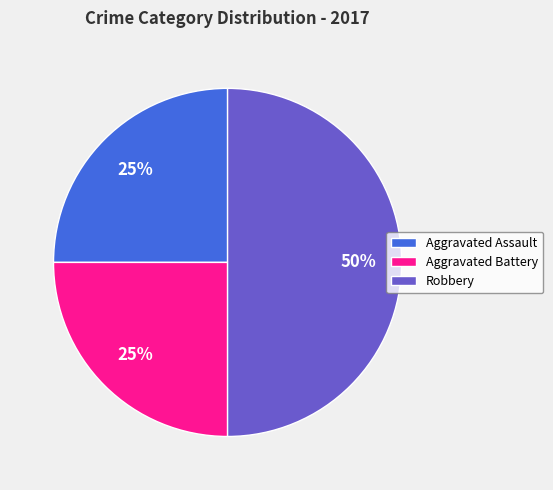

To the nearest percent, what is the difference between the Robbery and Aggravated Assault slice percentages?

25%